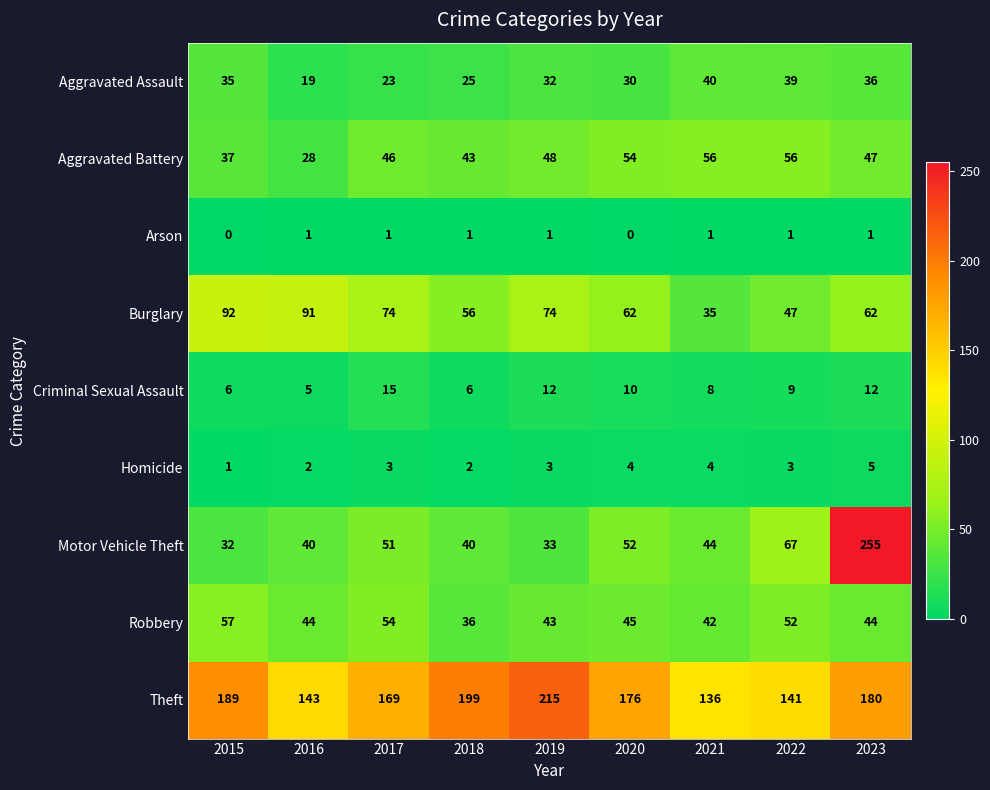

How many data points does each series have?

9